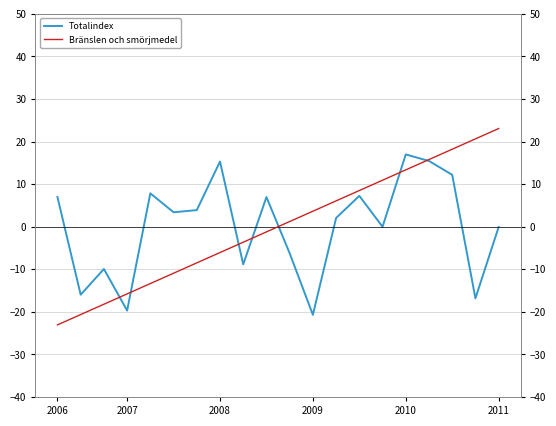

What is the spread (max minus min) of values at 17?

6.0